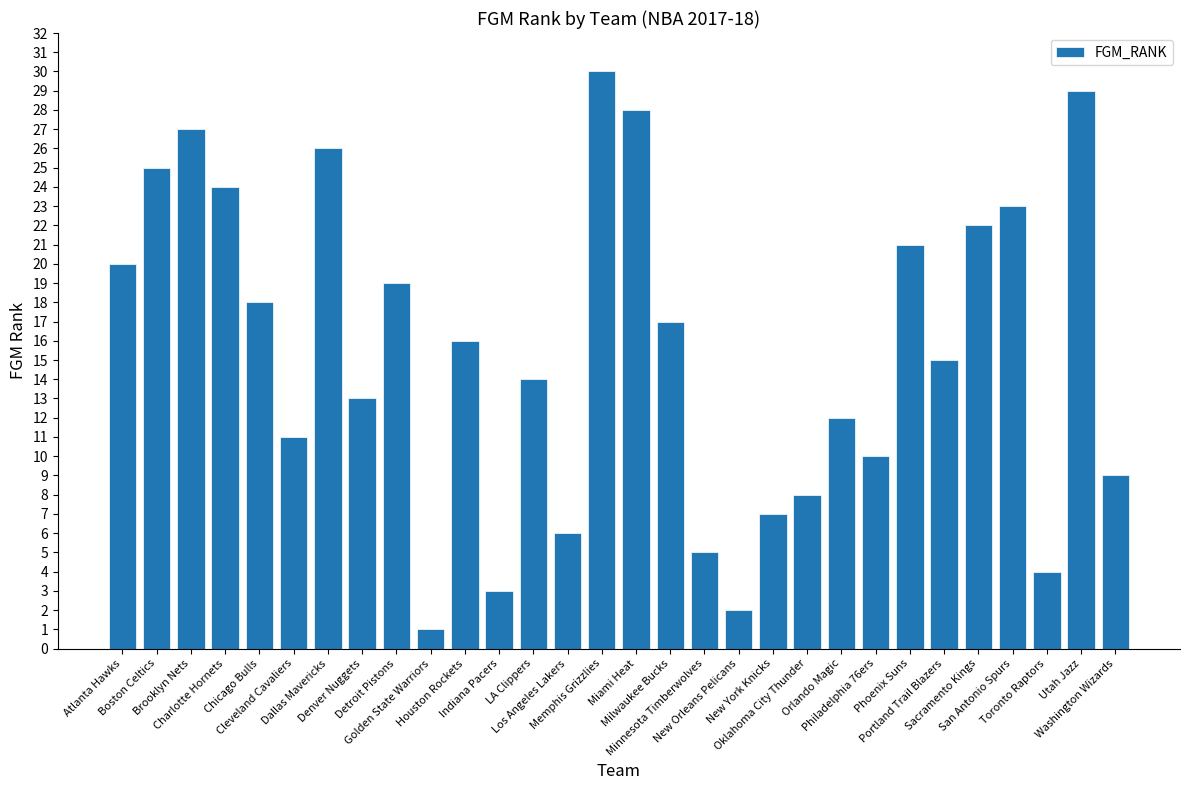

What is the change in value from Memphis Grizzlies to Oklahoma City Thunder?

-22